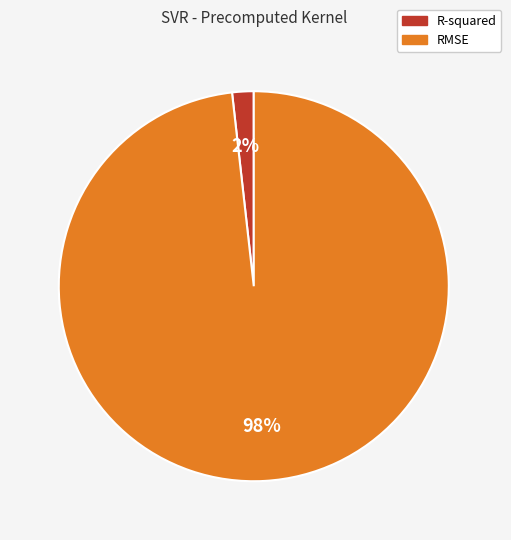

Between RMSE and R-squared, which is larger?

RMSE